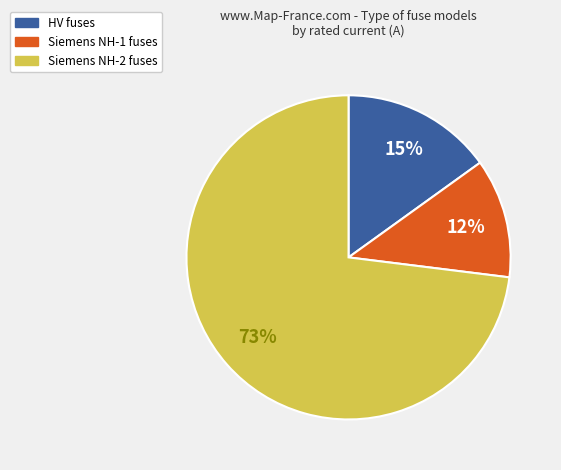

To the nearest percent, what is the difference between the largest and smallest slice percentages?

61%